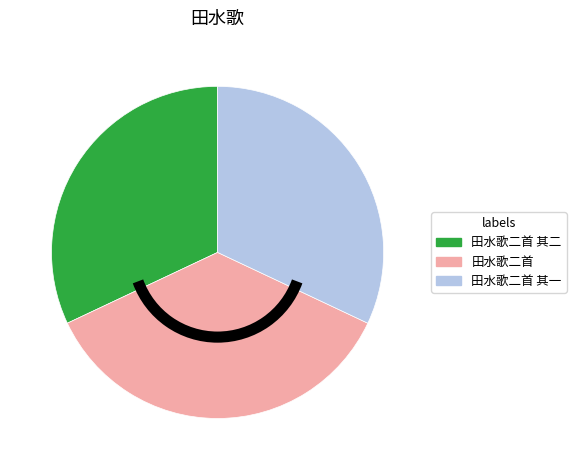

Which has a higher value, 田水歌二首 其二 or 田水歌二首?

田水歌二首